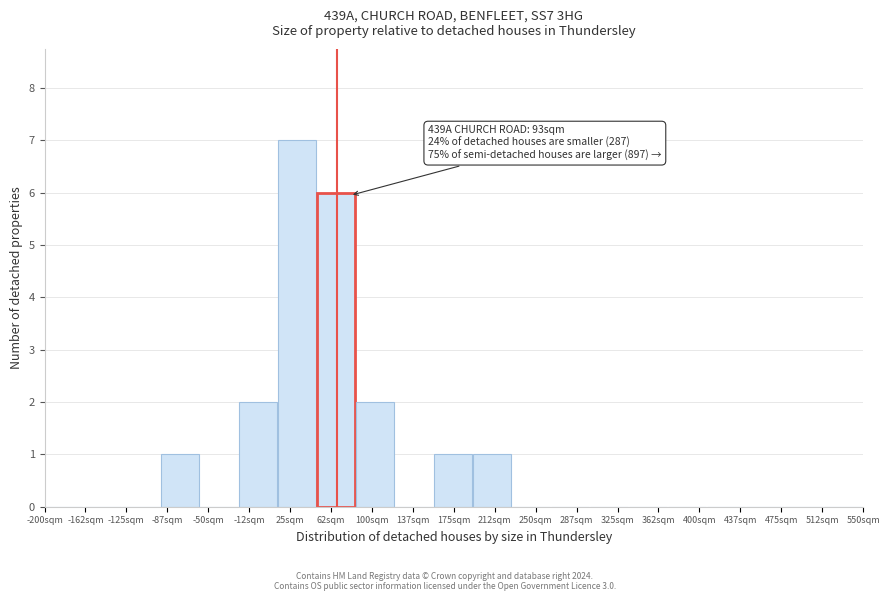

Which range on the x-axis has the tallest bar?

15 to 50